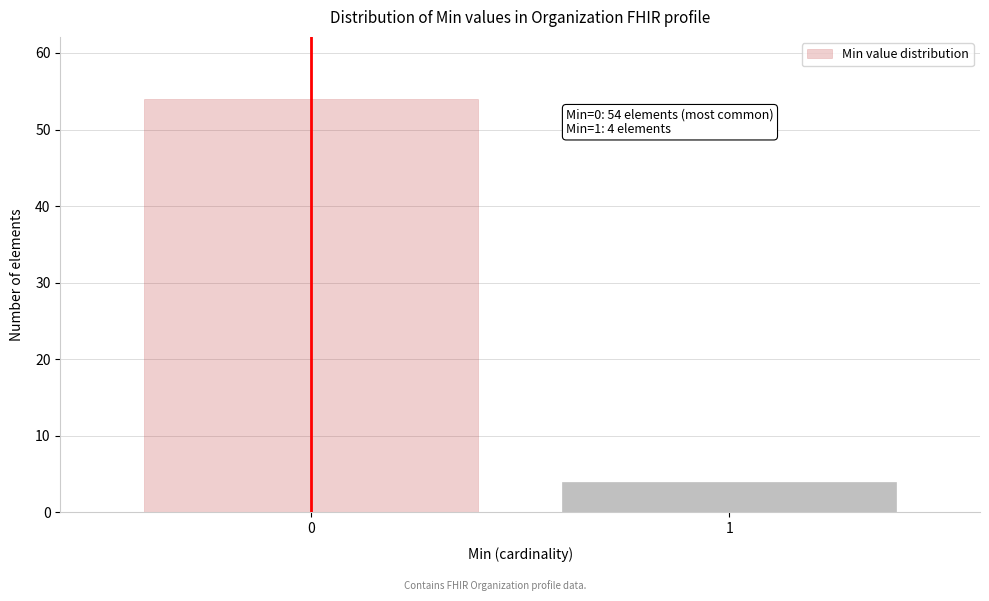

Reading left to right, what are all the values shown in this chart?

0=54	1=4